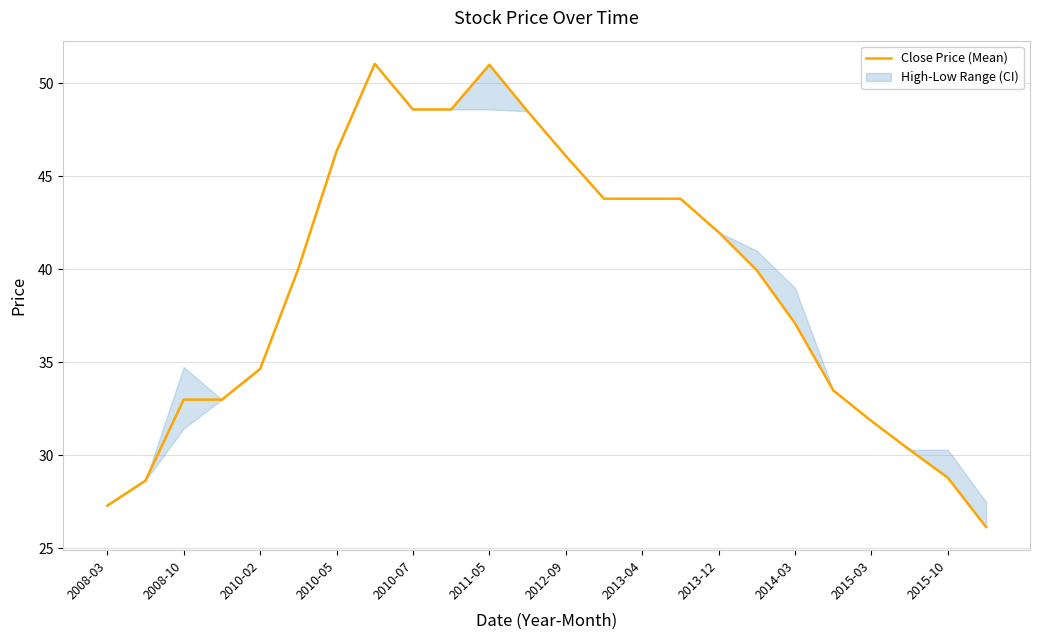

True or false: Close Price (Mean) has a value of 71.4 at 2010-05.

False